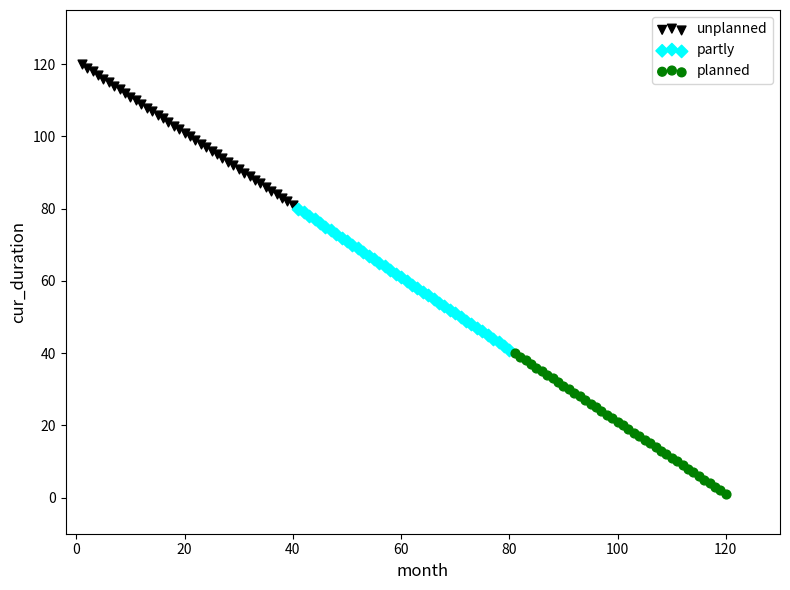

Which series reaches the maximum Y coordinate?

unplanned